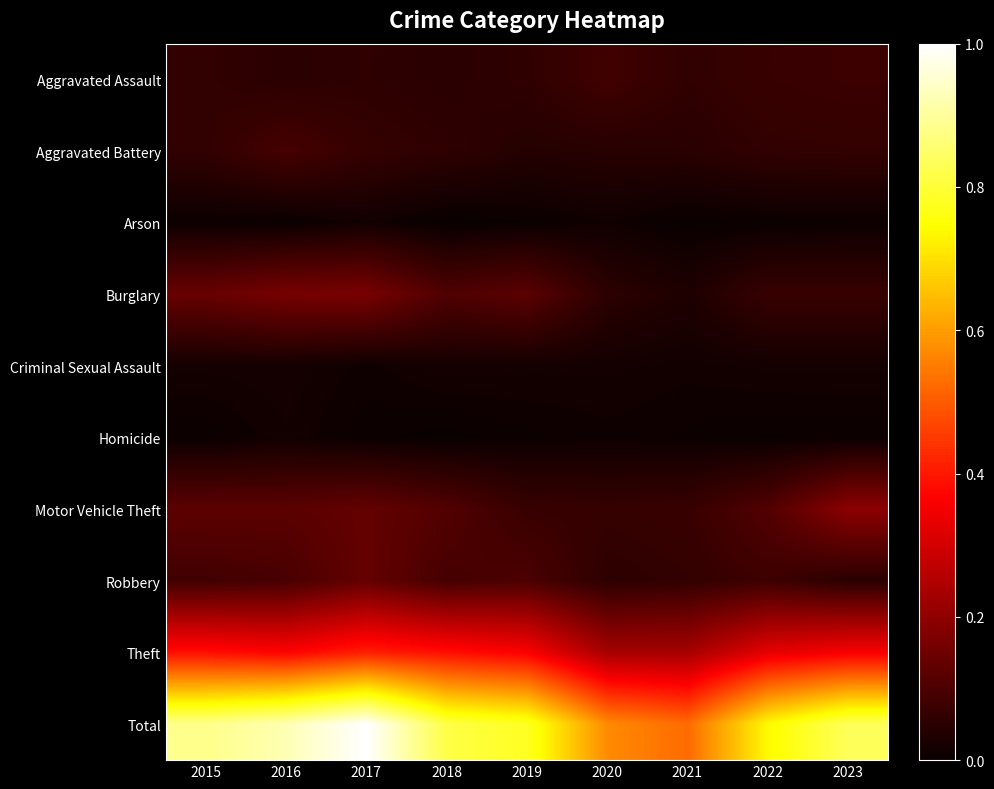

What is the difference between the highest and lowest values at 2017?

1.0